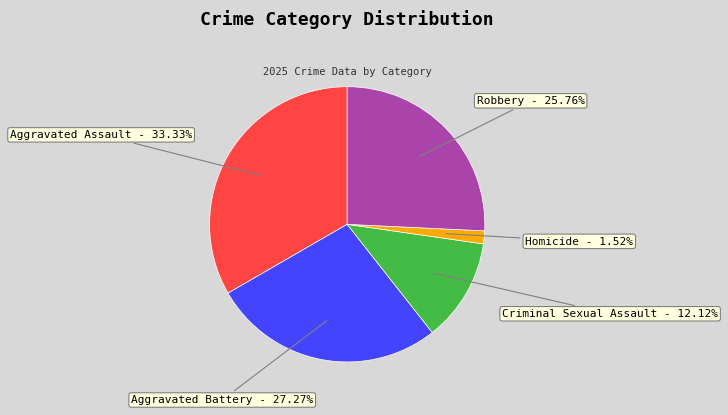

To the nearest percent, what is the difference between the largest and smallest slice percentages?

32%